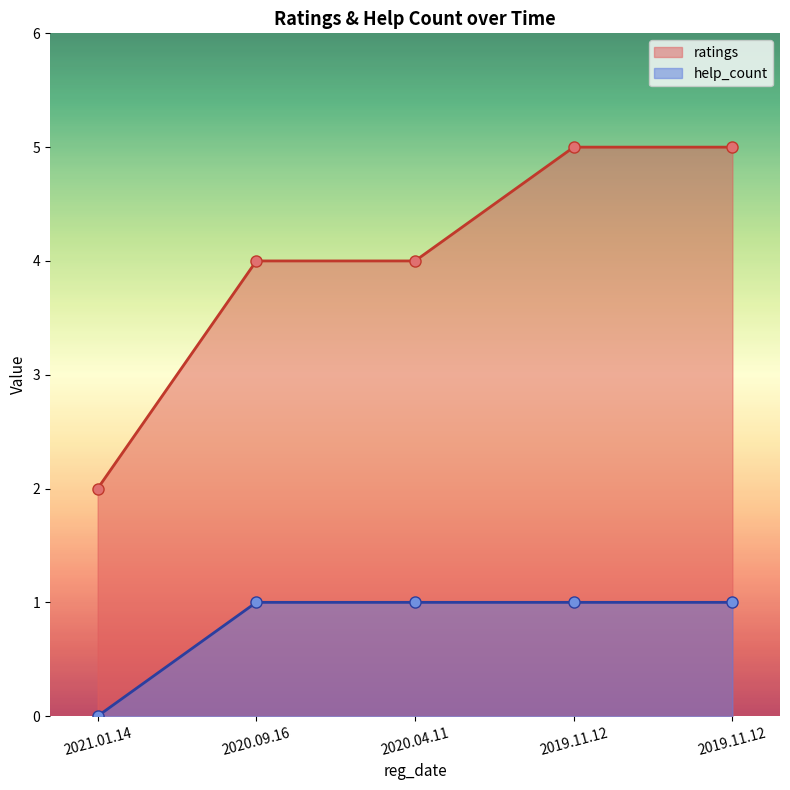

True or false: help_count and ratings cross at least once.

False